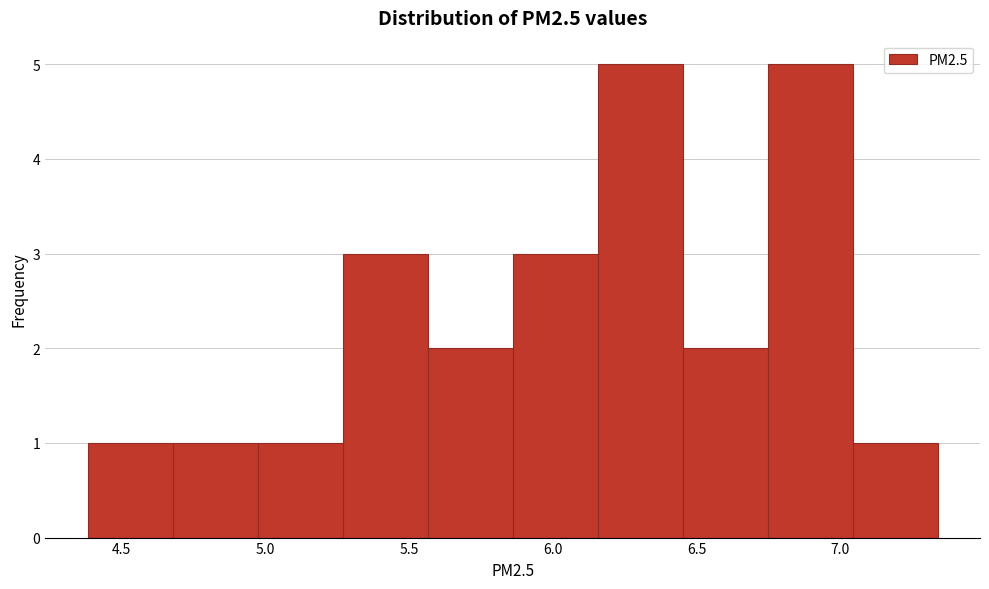

Reading left to right, transcribe this chart: for each bar, give the range it covers on the x-axis and its height. Neither the bar edges nor the heights are printed on the chart, so give them approximately, as read against the axes.

4.40 to 4.70: 1
4.70 to 4.95: 1
4.95 to 5.25: 1
5.25 to 5.55: 3
5.55 to 5.85: 2
5.85 to 6.15: 3
6.15 to 6.45: 5
6.45 to 6.75: 2
6.75 to 7.05: 5
7.05 to 7.35: 1